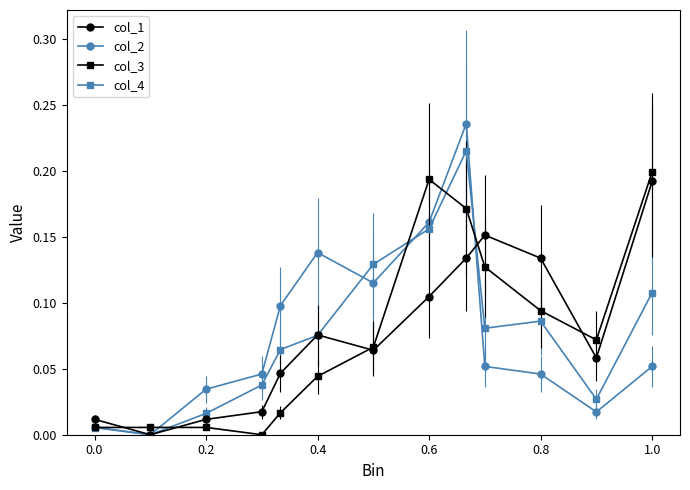

True or false: col_1 has more than 1 points higher than both neighbors.

True